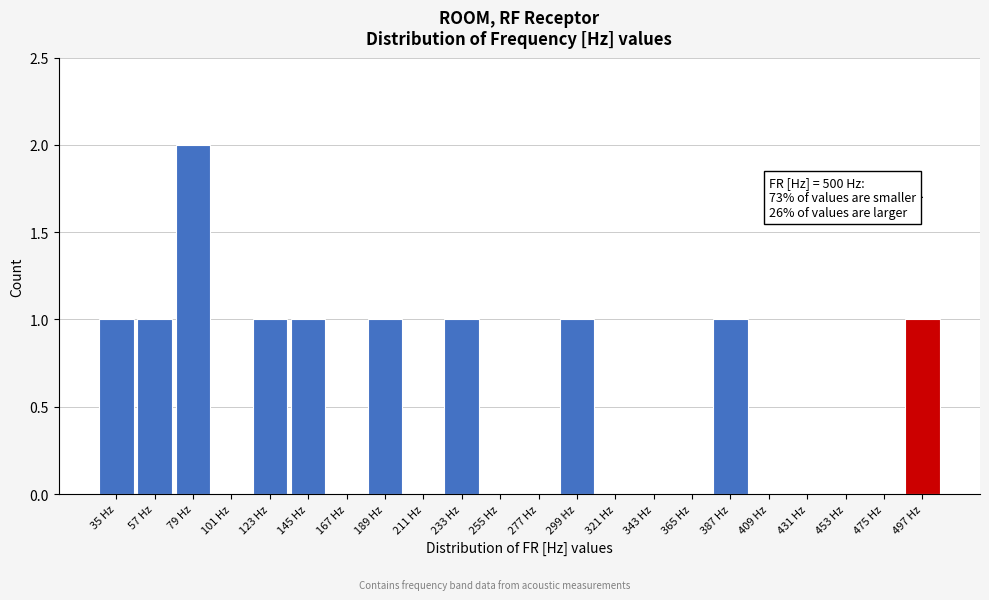

Reading right to left, extract all data points from this chart.

497 Hz=1	475 Hz=0	453 Hz=0	431 Hz=0	409 Hz=0	387 Hz=1	365 Hz=0	343 Hz=0	321 Hz=0	299 Hz=1	277 Hz=0	255 Hz=0	233 Hz=1	211 Hz=0	189 Hz=1	167 Hz=0	145 Hz=1	123 Hz=1	101 Hz=0	79 Hz=2	57 Hz=1	35 Hz=1